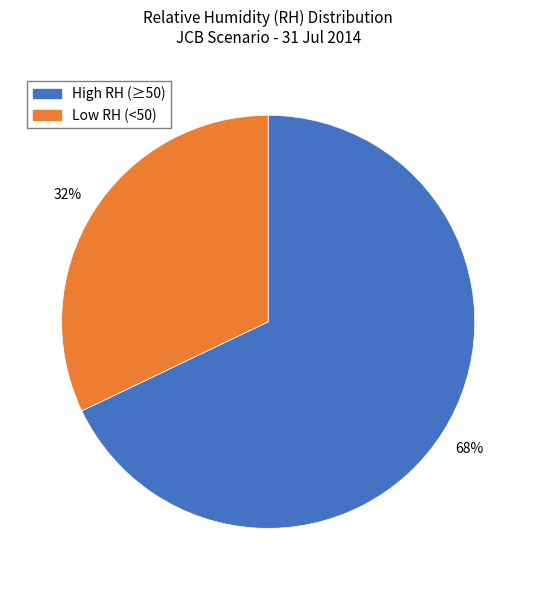

To the nearest percent, what is the difference between the largest and smallest slice percentages?

36%